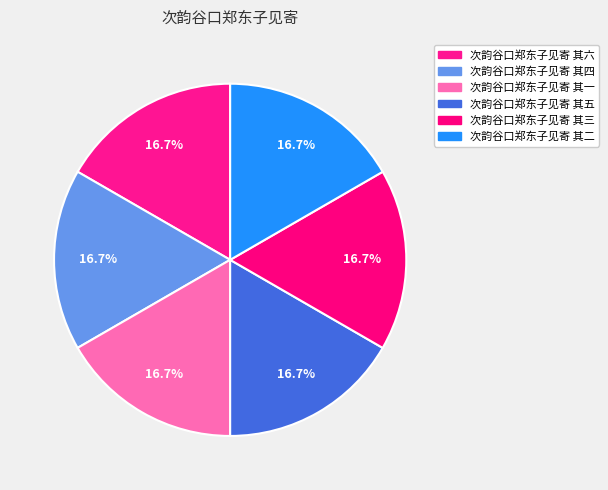

To the nearest percent, what is the combined percentage of 次韵谷口郑东子见寄 其二 and 次韵谷口郑东子见寄 其六?

33%